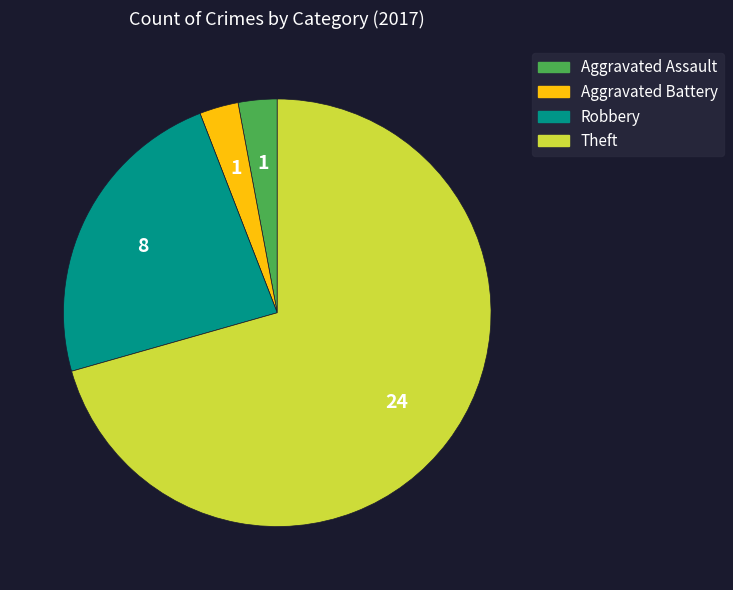

Is there any slice that represents more than half of the pie?

Yes